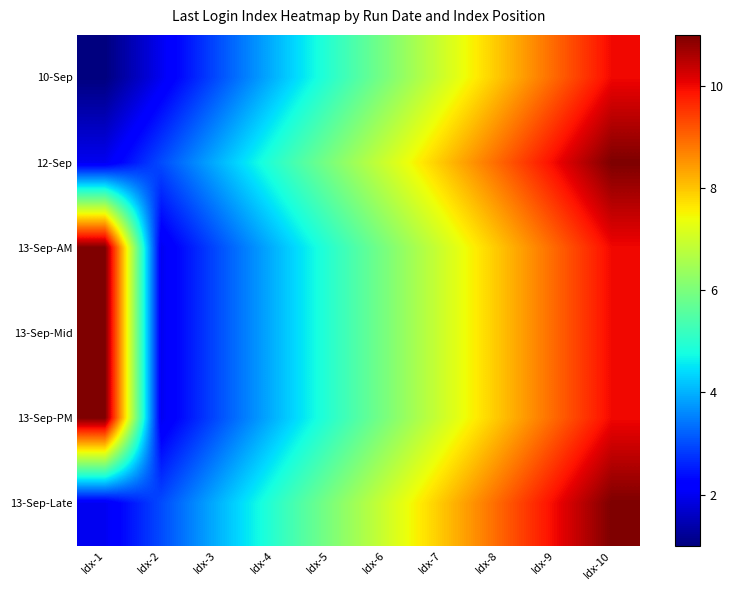

What is the greatest value displayed?

11